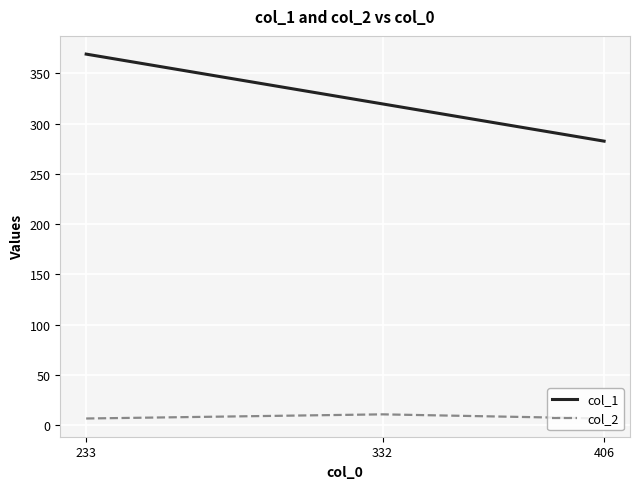

What is the difference between the maximum and minimum values in the col_1 series?

86.5